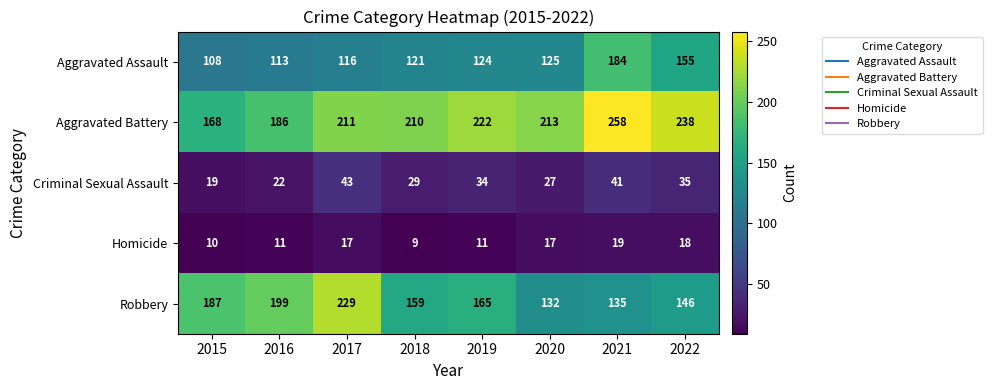

At which category is the sum across all series the highest?

2021